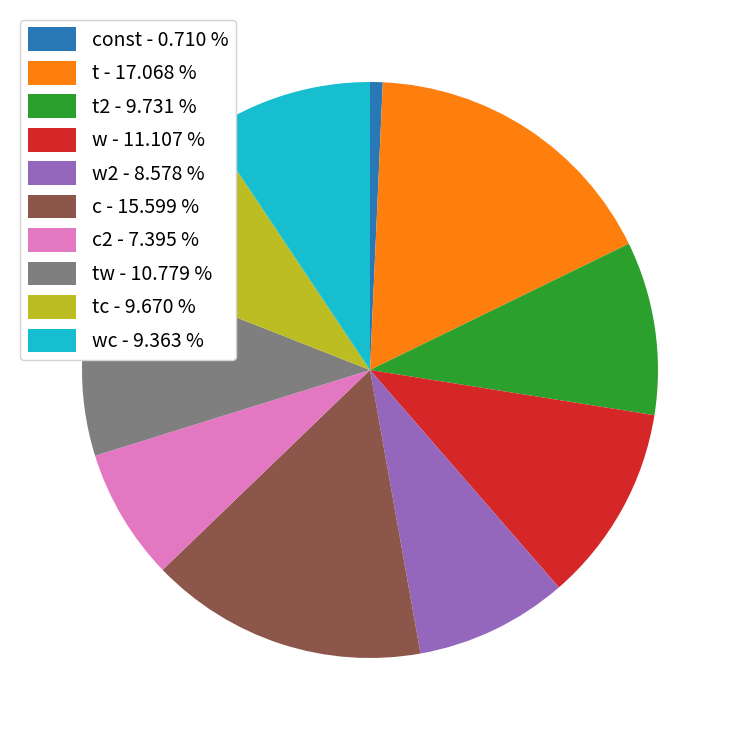

Between tc - 9.670 % and w2 - 8.578 %, which is larger?

tc - 9.670 %